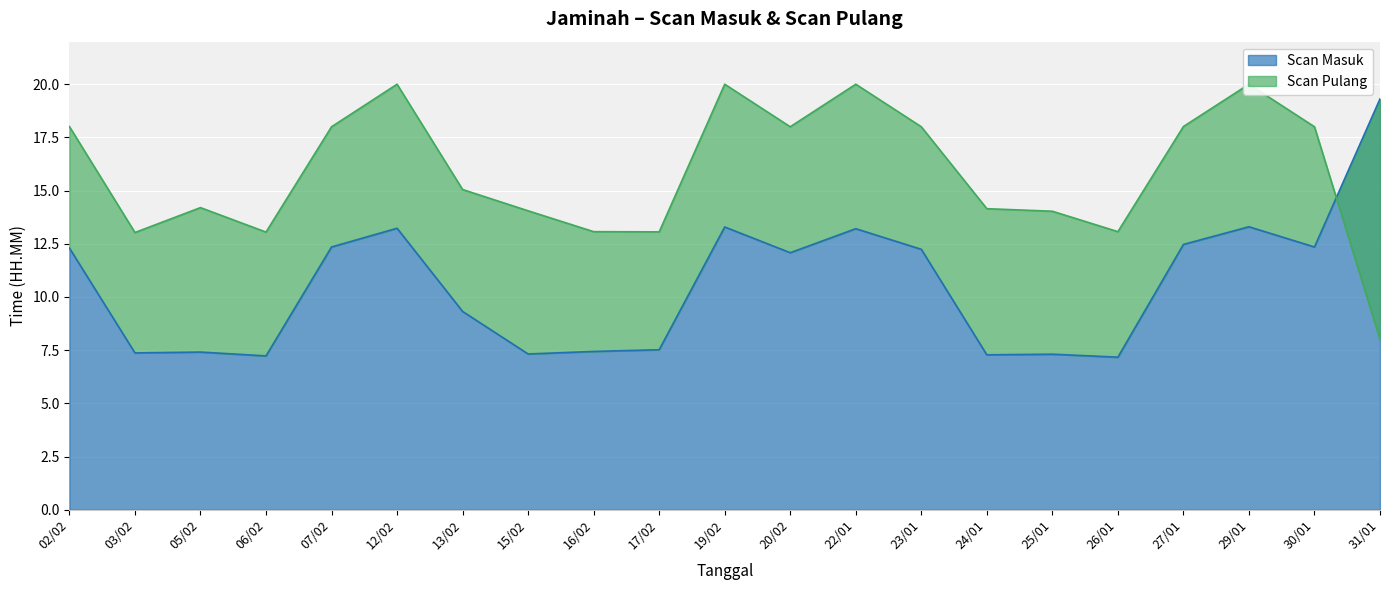

What is the value of the Scan Masuk point at the 18th from the left?

12.5